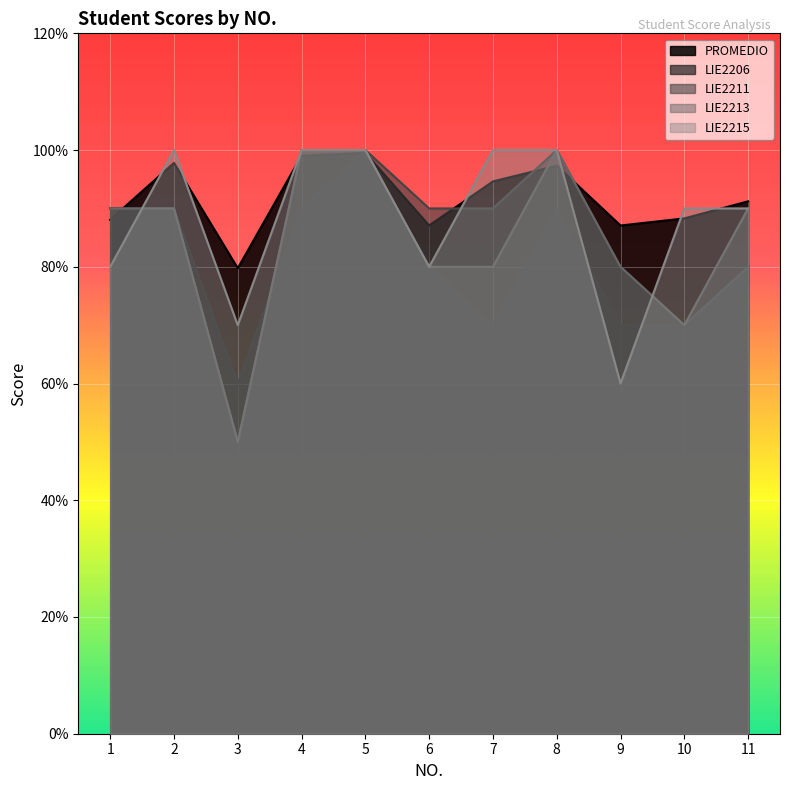

How many lines are shown in the chart?

5